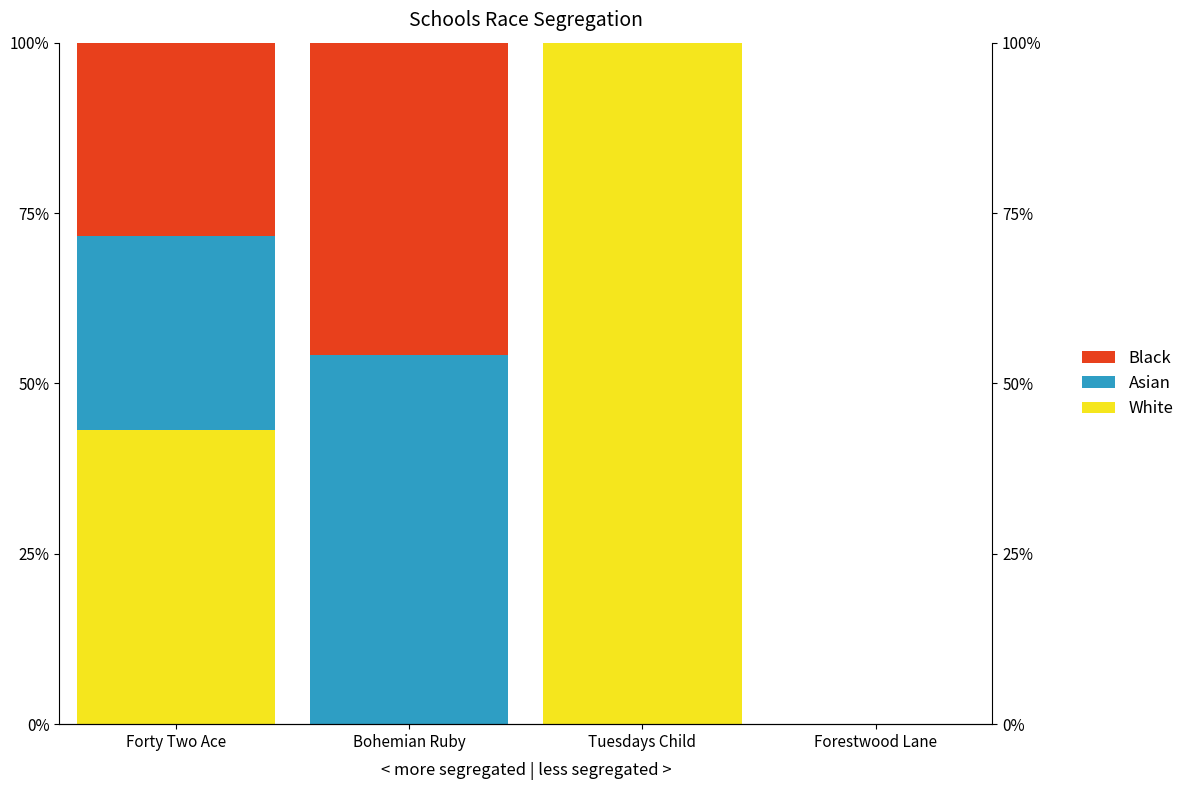

At how many categories does at least one series exceed 98?

1